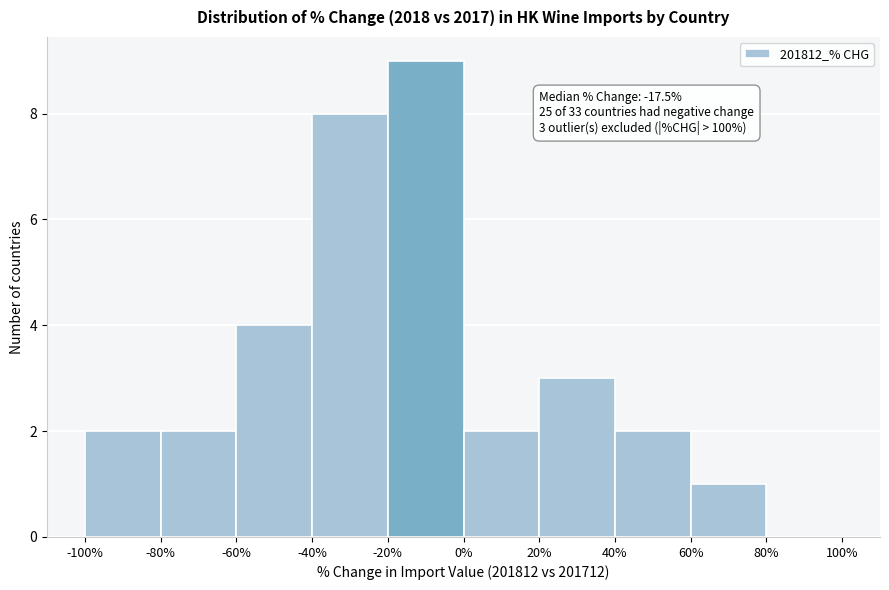

Which range on the x-axis has the tallest bar?

-20% to 0%